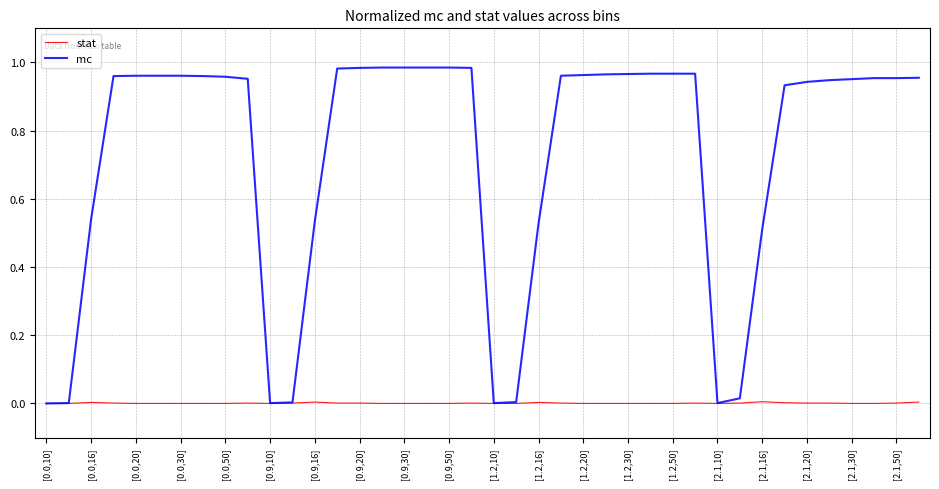

Which series has the largest total across all categories?

mc